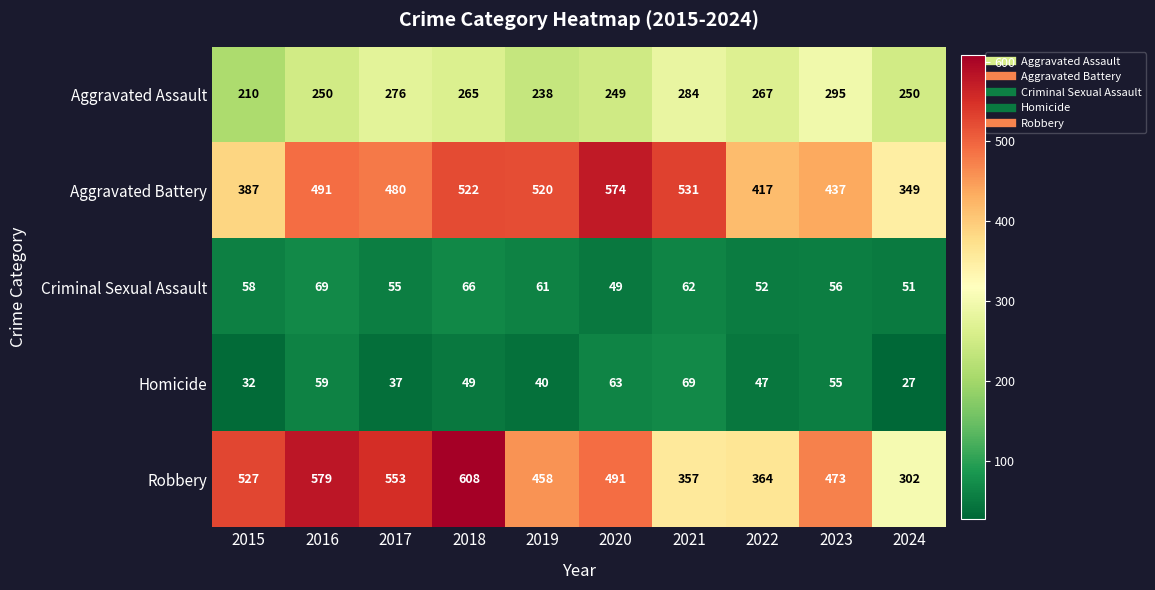

Where does the Aggravated Assault series first go above 265?

2017